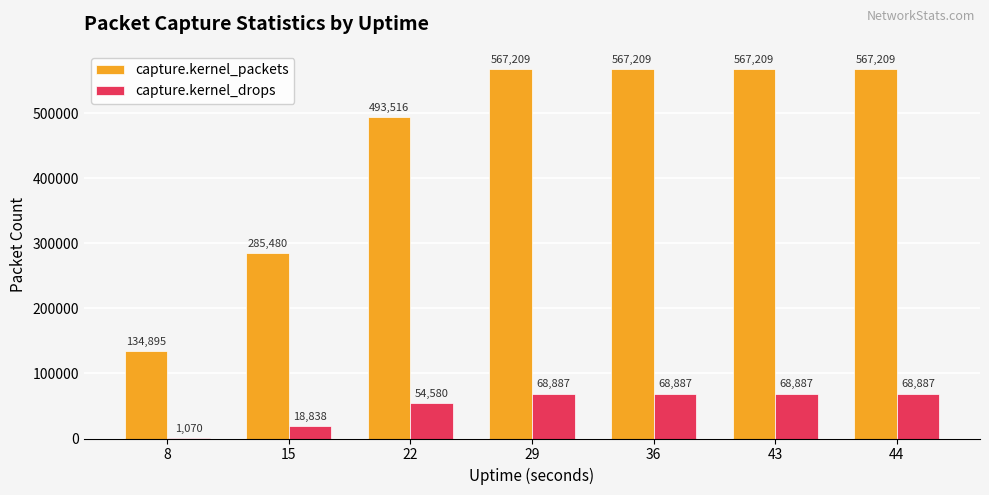

What is the greatest value displayed?

567209